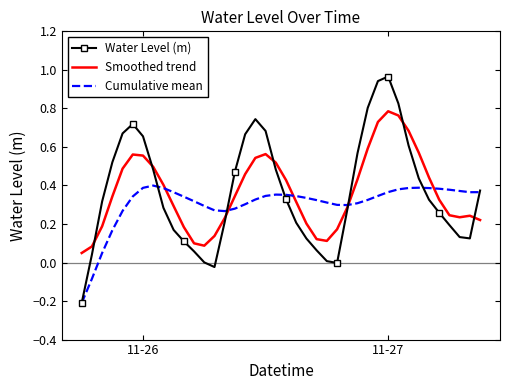

List the series in order of their peak value, lowest first.

Cumulative mean, Smoothed trend, Water Level (m)